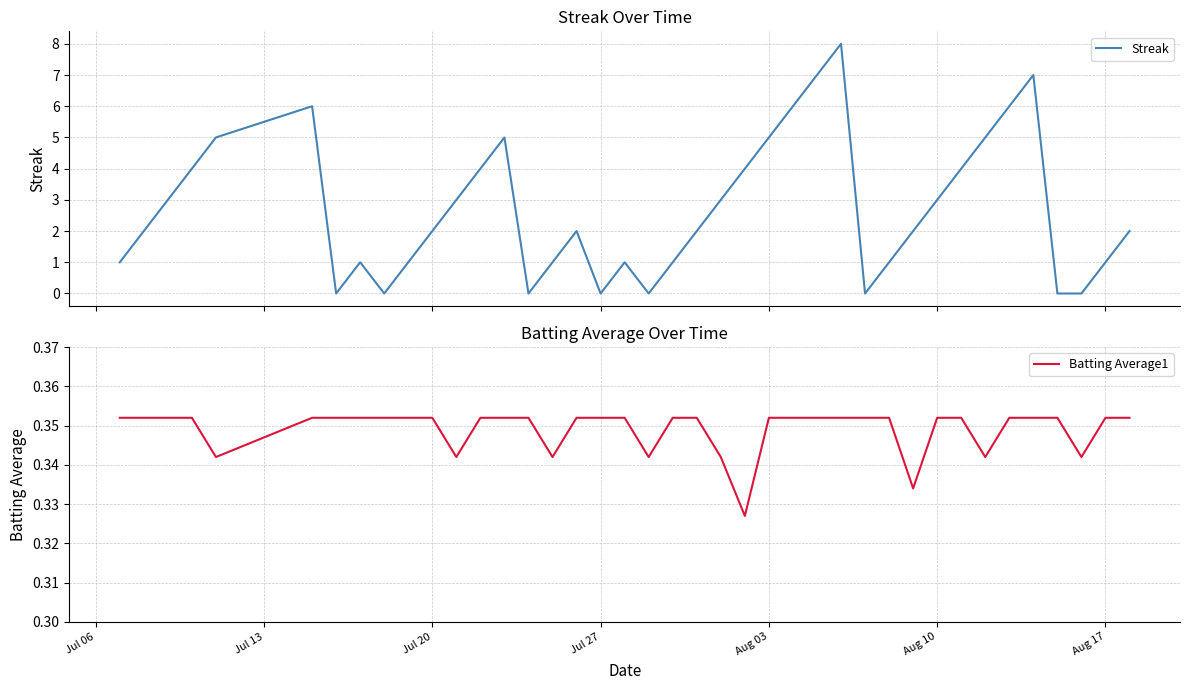

Rank the series by their average value, from highest to lowest.

Streak, Batting Average1